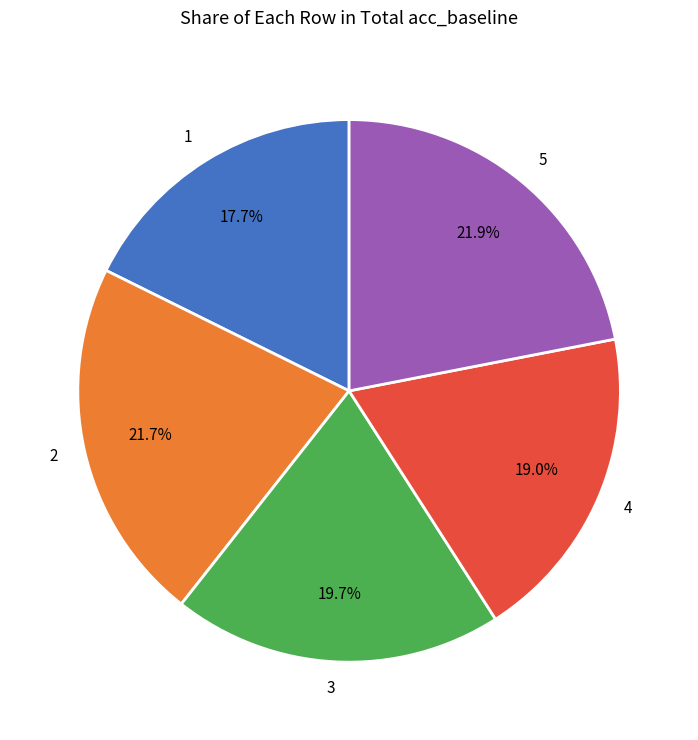

Count the number of slices in the pie.

5